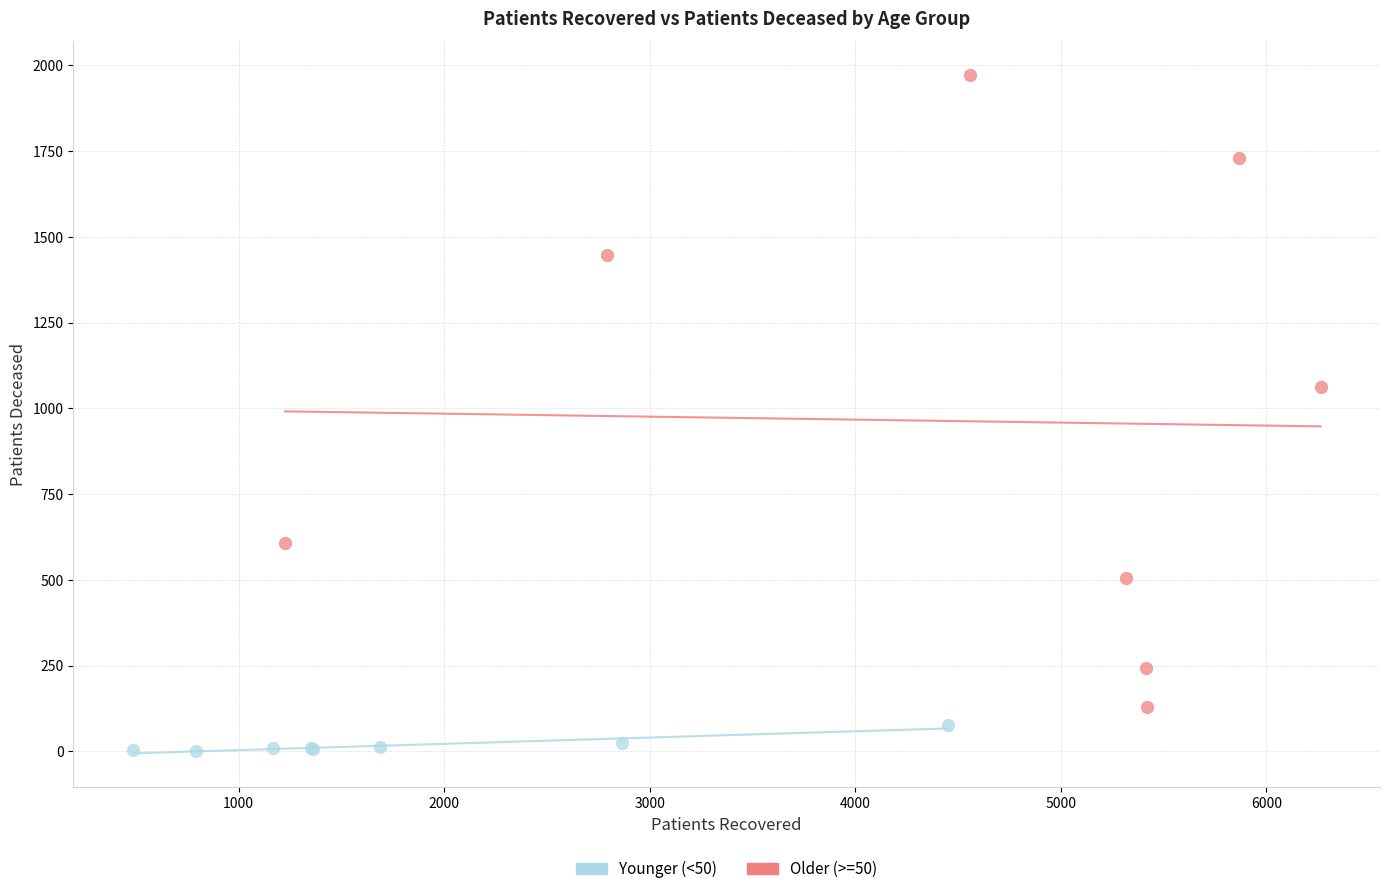

Which series has the widest spread of Y values?

Older (>=50)